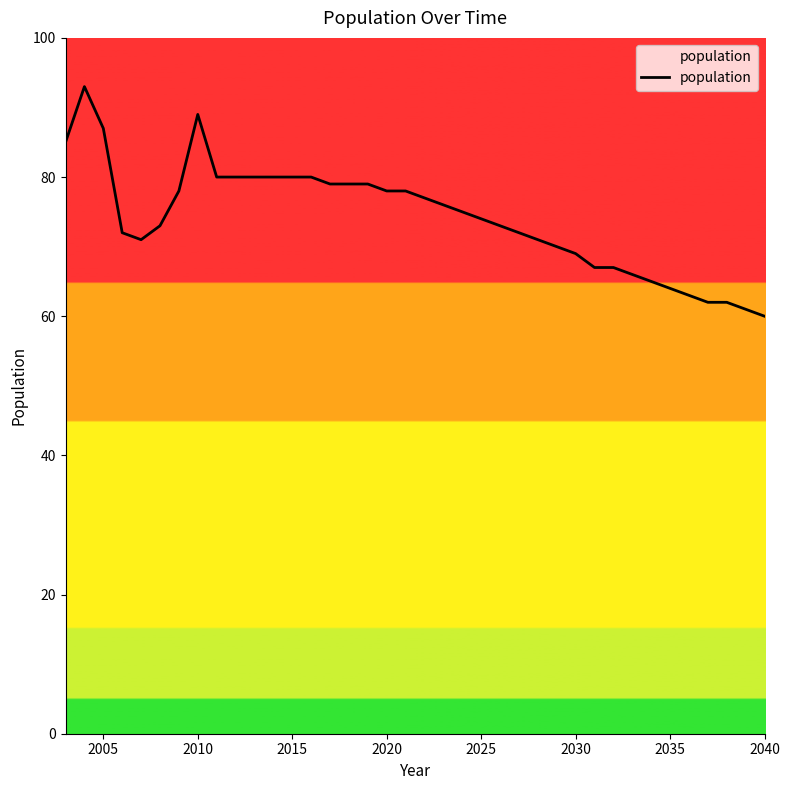

Reading right to left, list all the values displayed in this chart.

60	61	62	62	63	64	65	66	67	67	69	70	71	72	73	74	75	76	77	78	78	79	79	79	80	80	80	80	80	80	89	78	73	71	72	87	93	85